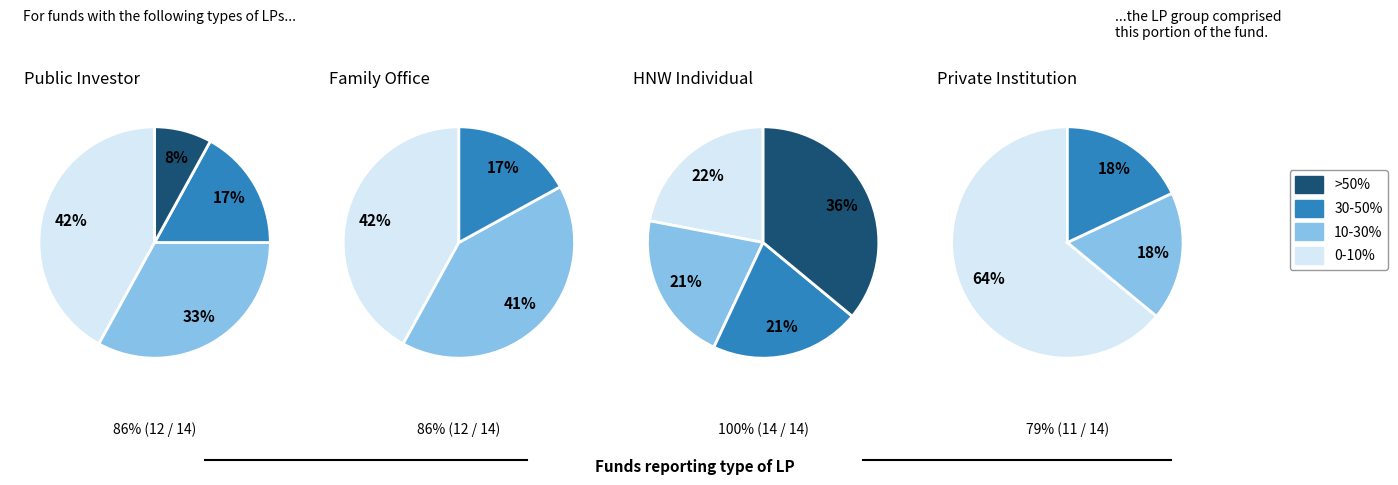

Rank the categories by HNW Individual value from lowest to highest.

10-30%, 30-50%, 0-10%, >50%